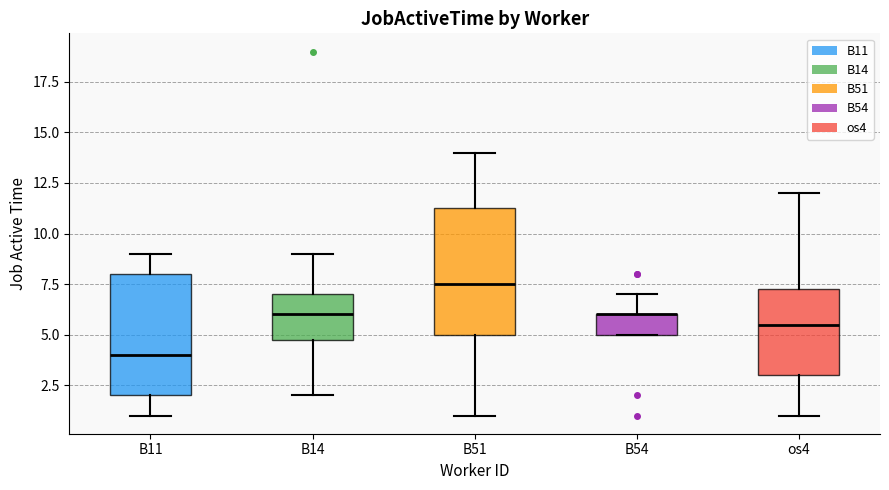

Reading left to right, transcribe this box plot: for each box, give where its median line is, the range the box spans, and where its two whiskers end, as read against the y-axis. The values are not printed on the chart, so give them approximately, as read against the axis.

B11: median 4.0, box 2.0 to 8.0, whiskers 1.0 to 9.0
B14: median 6.0, box 5.0 to 7.0, whiskers 2.0 to 9.0
B51: median 7.5, box 5.0 to 11.5, whiskers 1.0 to 14.0
B54: median 6.0 (drawn on the box's upper edge), box 5.0 to 6.0, whiskers 5.0 to 7.0
os4: median 5.5, box 3.0 to 7.5, whiskers 1.0 to 12.0